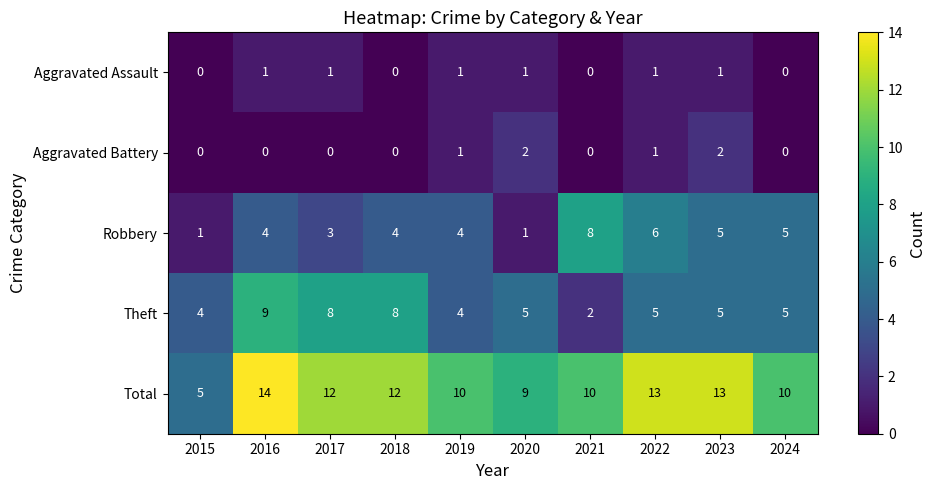

List the series in order of their peak value, lowest first.

Aggravated Assault, Aggravated Battery, Robbery, Theft, Total